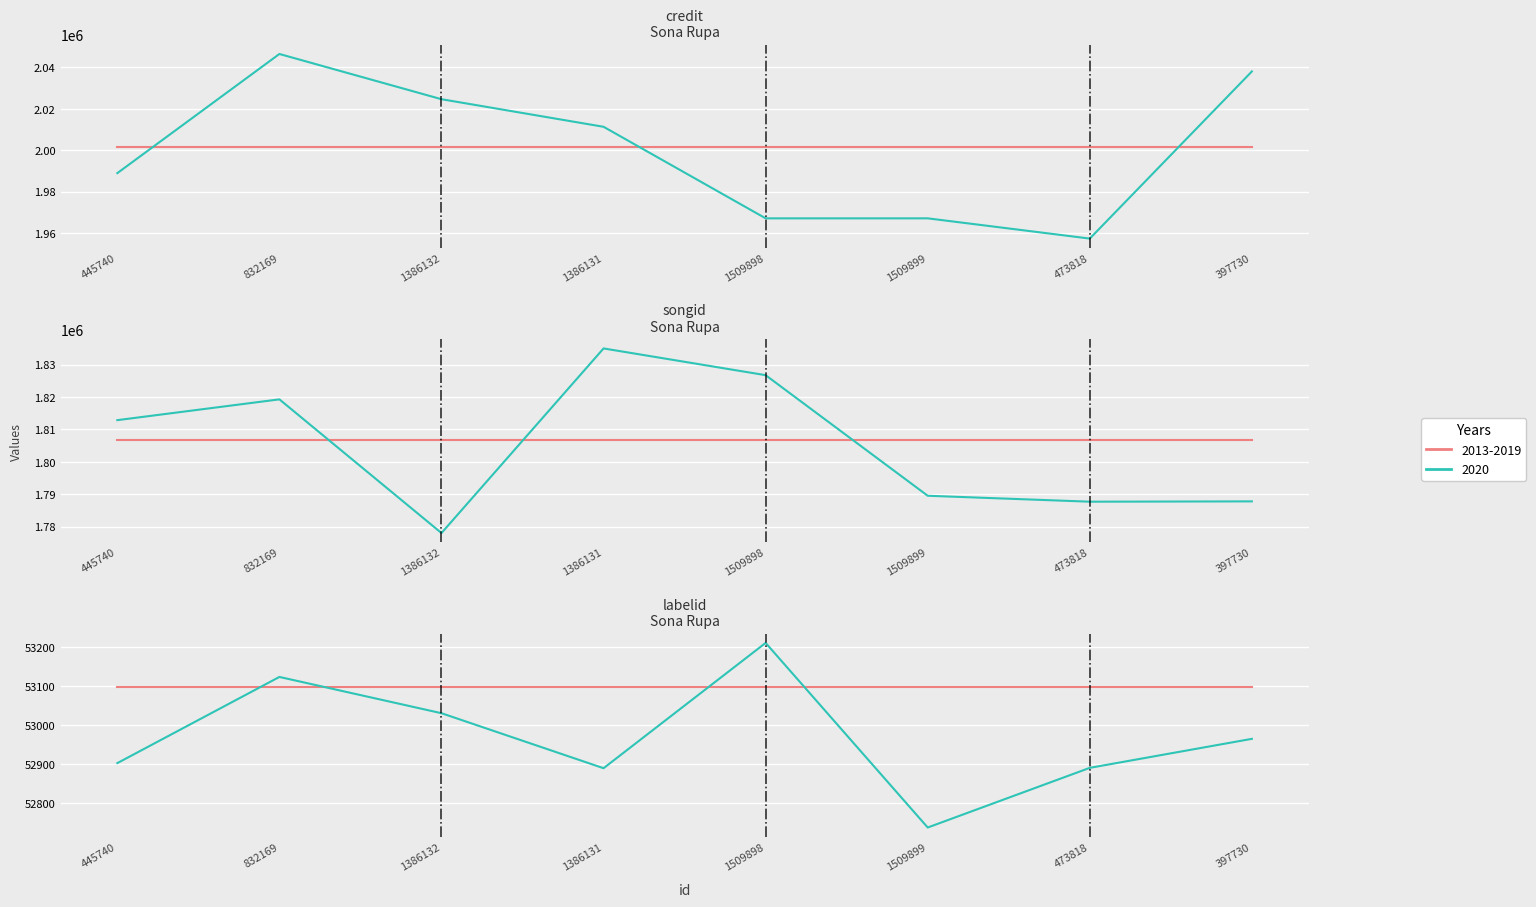

True or false: labelid has a value of 53098 at 445740.

True